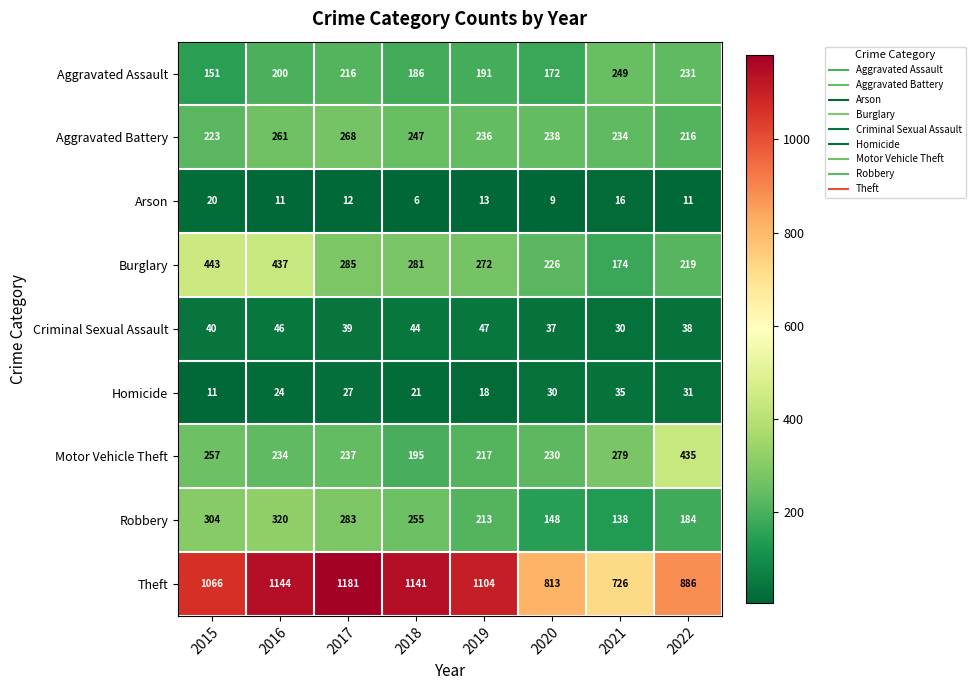

Rank the series at 2022 from highest to lowest value.

Theft, Motor Vehicle Theft, Aggravated Assault, Burglary, Aggravated Battery, Robbery, Criminal Sexual Assault, Homicide, Arson